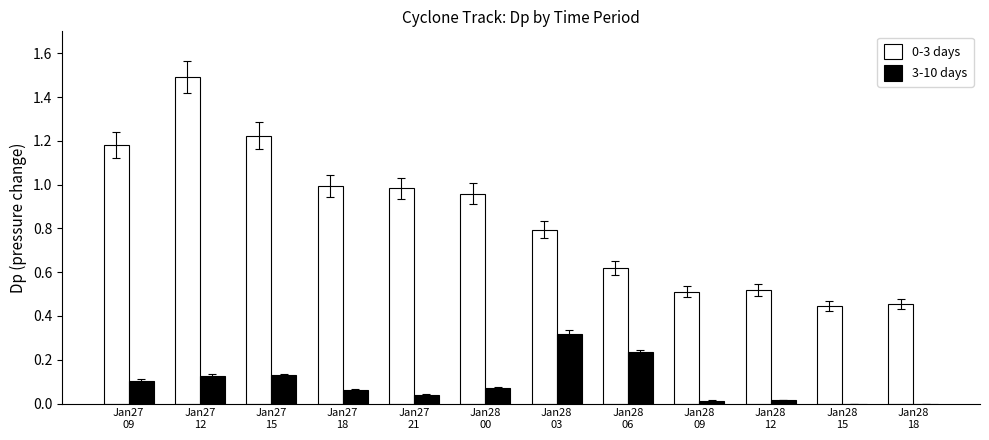

At which category is the sum across all series the highest?

Jan27
12